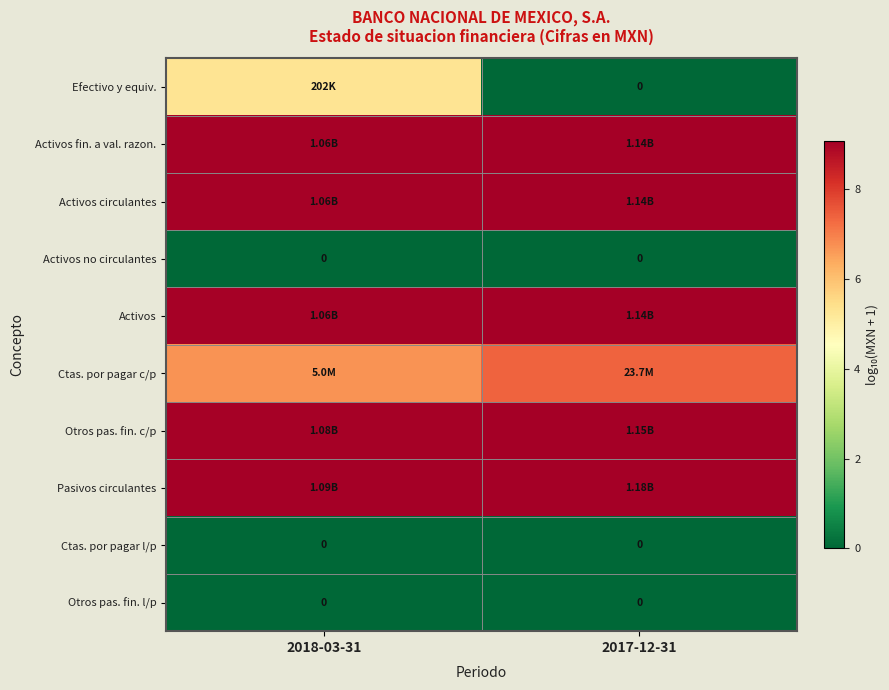

How many data points in Efectivo y equiv. are above 5?

1